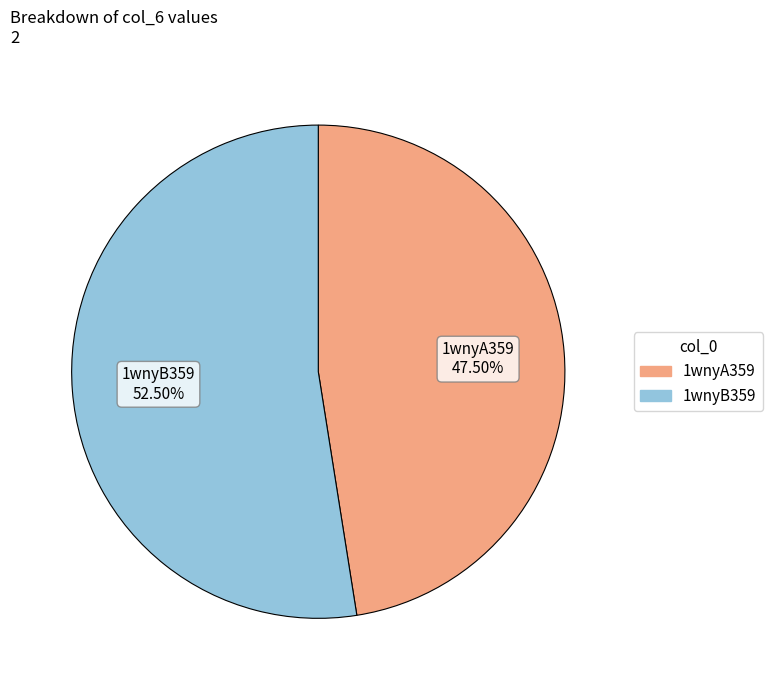

How many slices are in this pie chart?

2